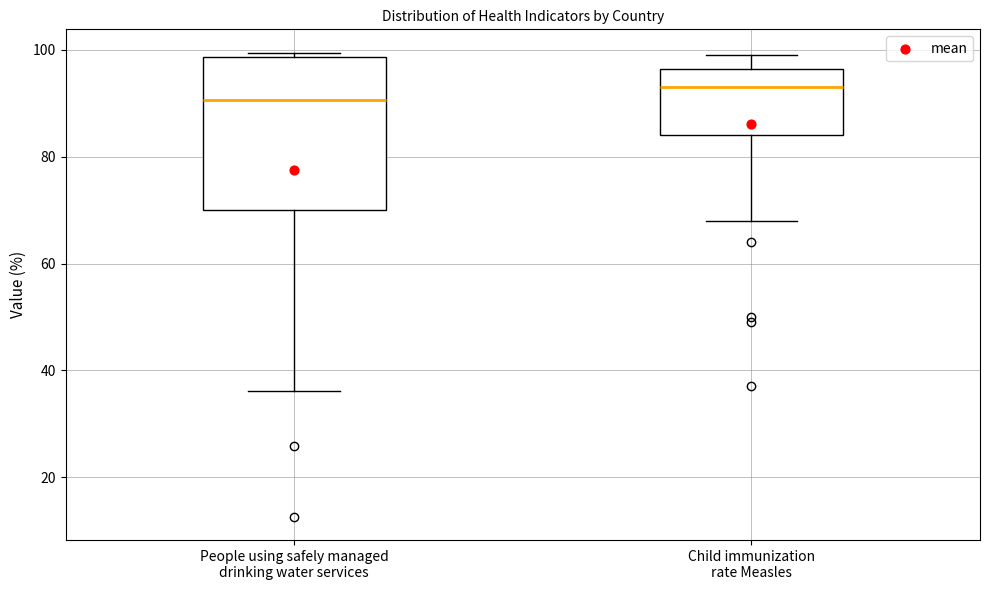

Reading left to right, read every box against the y-axis: the position of its median line, the range the box covers, and the ends of its whiskers. The values are not printed on the chart, so give them approximately, as read against the axis.

People using safely managed drinking water services: median 90, box 70 to 98, whiskers 36 to 100
Child immunization rate Measles: median 94, box 84 to 96, whiskers 68 to 100